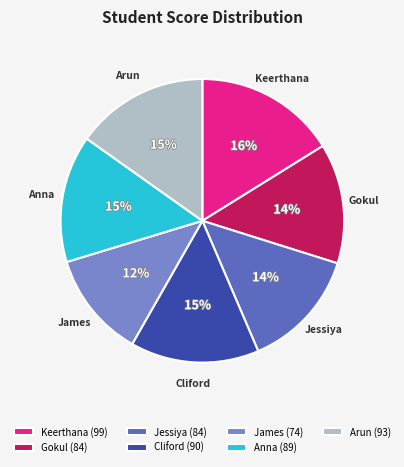

Which slice is the largest?

Keerthana